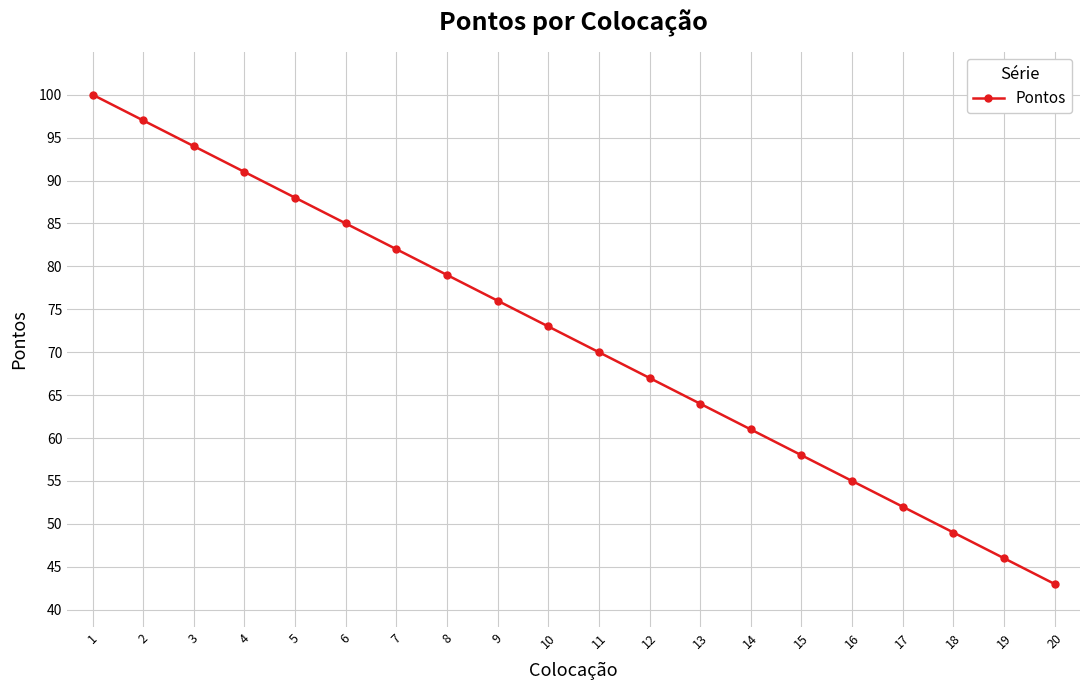

What is the difference between the maximum and minimum values?

57